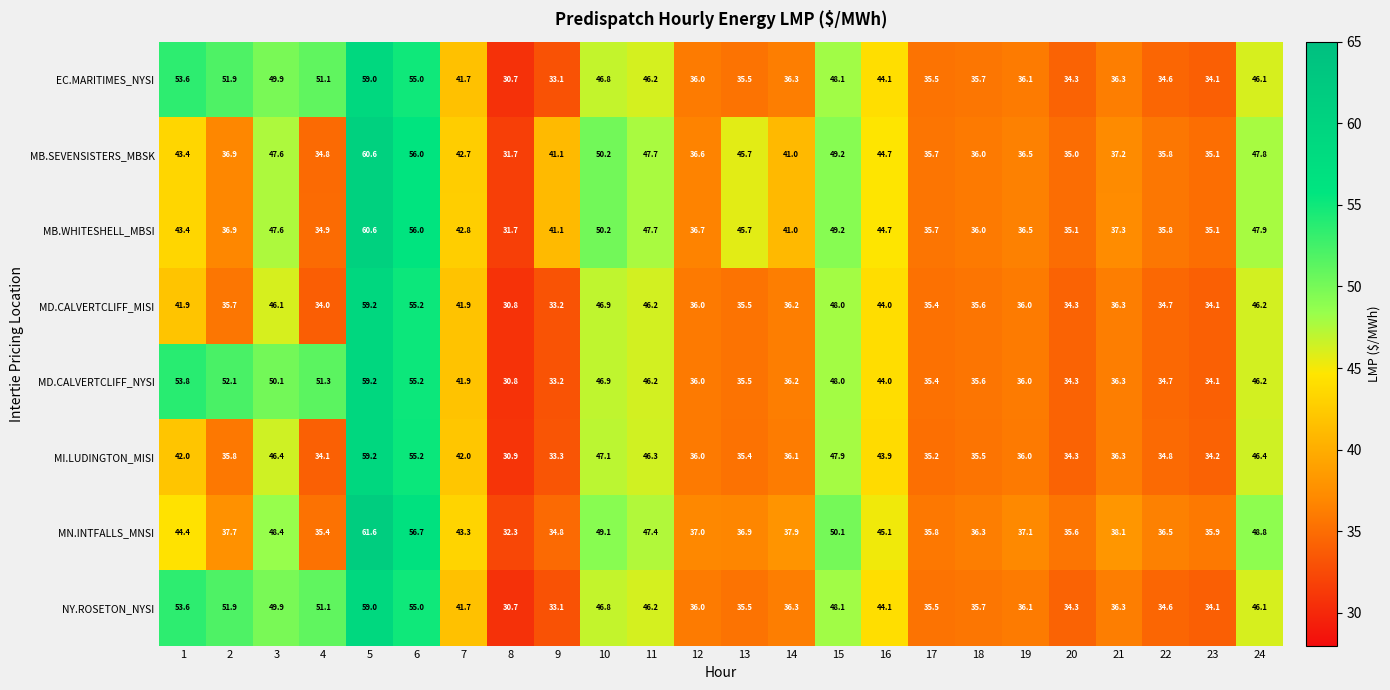

Which series has the widest spread of values?

MN.INTFALLS_MNSI